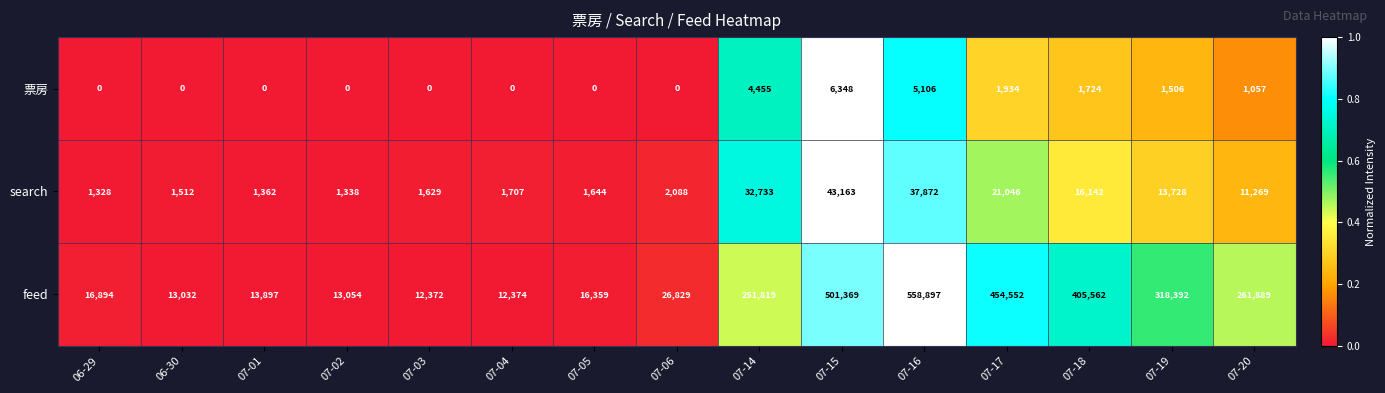

The value of 票房 at 07-18 is 2927. True or false?

False